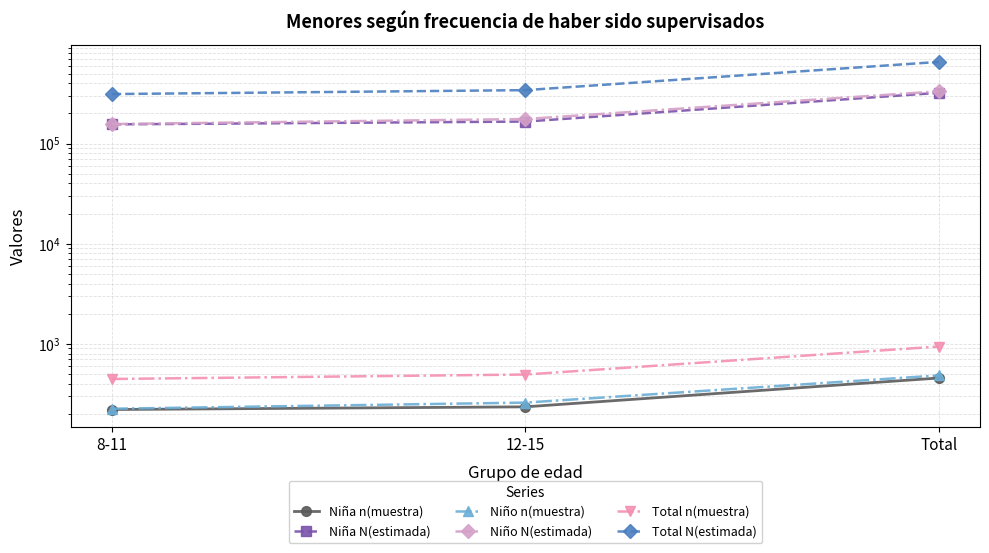

Reading left to right, extract all data points from this chart.

Niña n(muestra): 221	235	456
Niña N(estimada): 155514	165861	321375
Niño n(muestra): 225	259	484
Niño N(estimada): 156674	175834	332508
Total n(muestra): 446	494	940
Total N(estimada): 312189	341695	653883